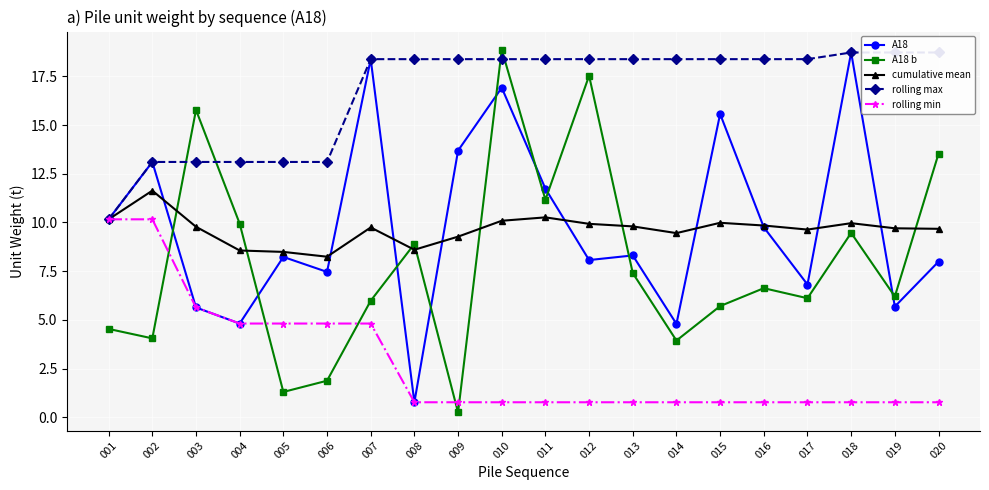

What is the minimum value for A18?

0.8